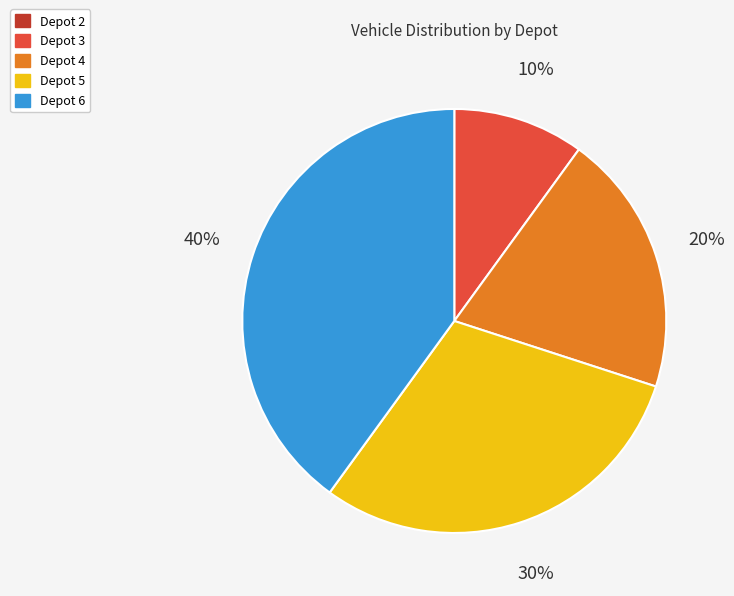

Is Depot 4 the majority of the pie?

No